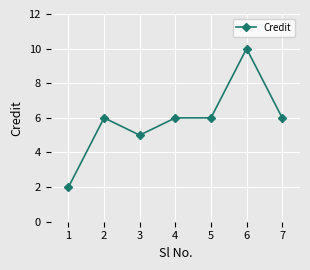

What is the sum of the values at 6 and 2?

16